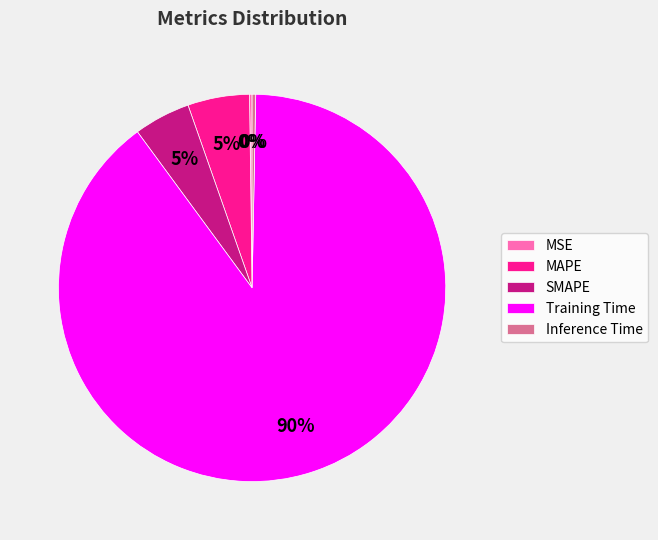

Is it true that MAPE is 5% of the pie?

True